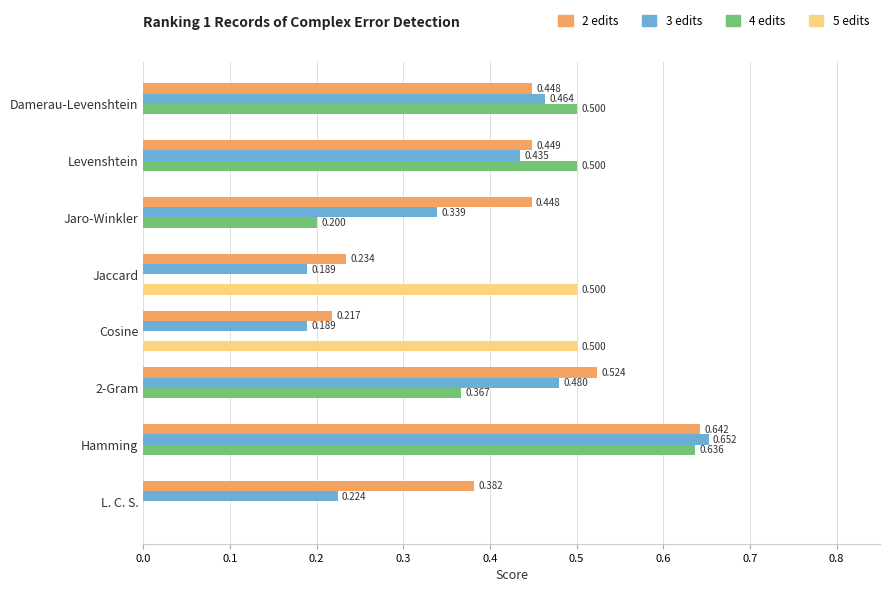

Where is 2 edits nearest to the value 0?

Cosine